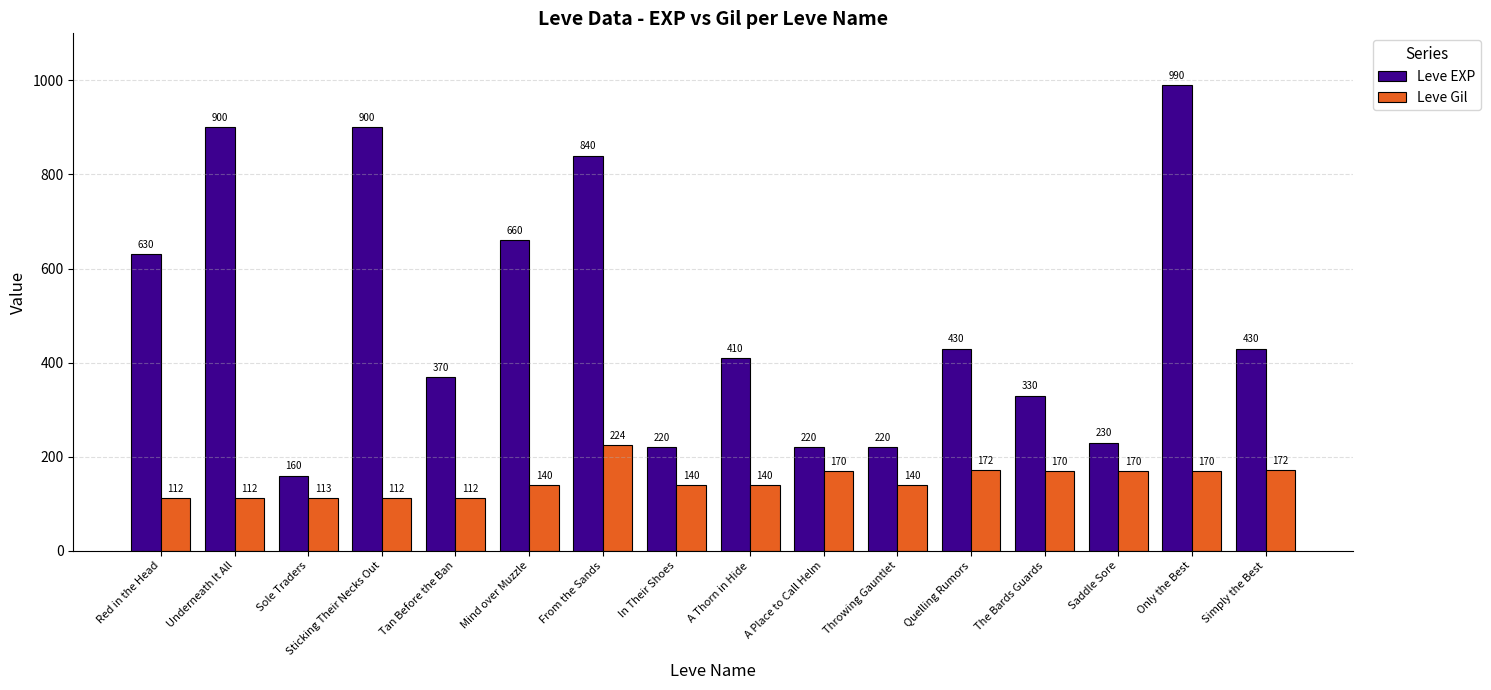

What position from the left is Red in the Head?

1